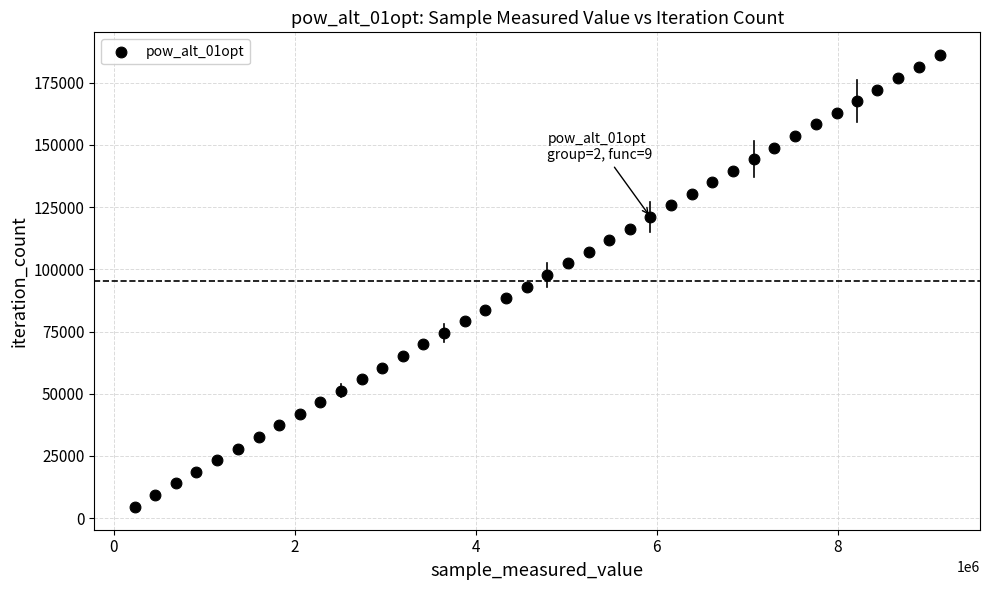

What is the range of Y values (max minus min)?

181545